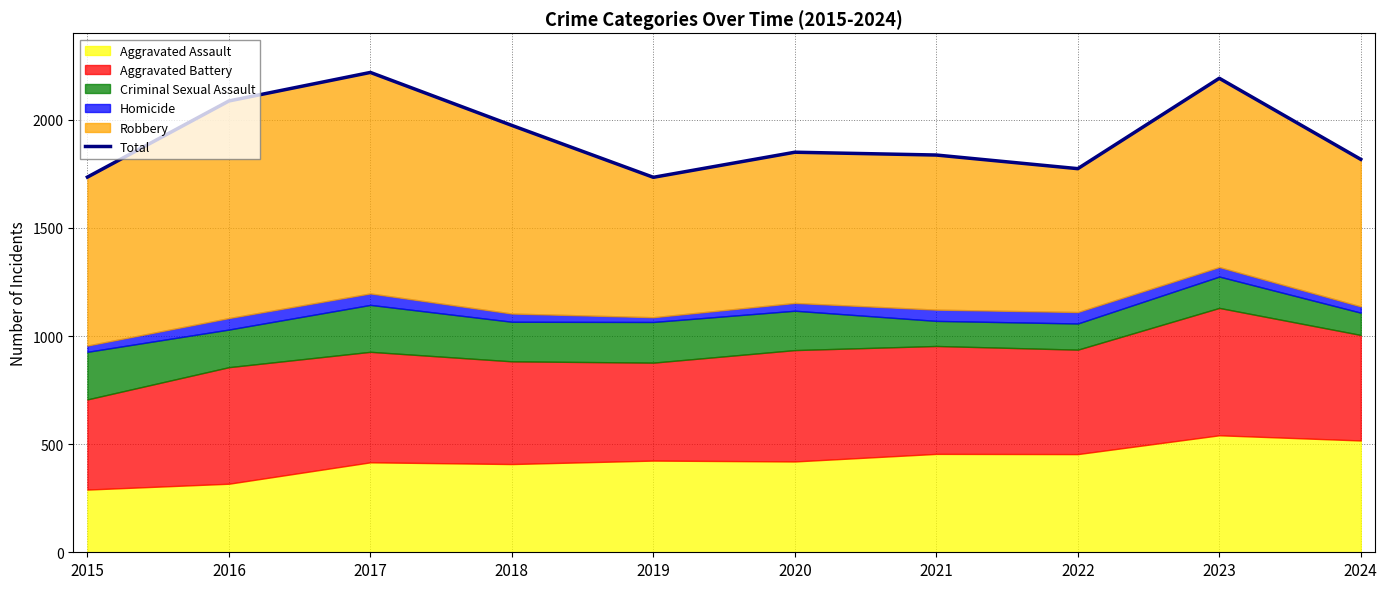

Rank the categories by value from highest to lowest.

2017, 2023, 2016, 2018, 2020, 2021, 2024, 2022, 2015, 2019